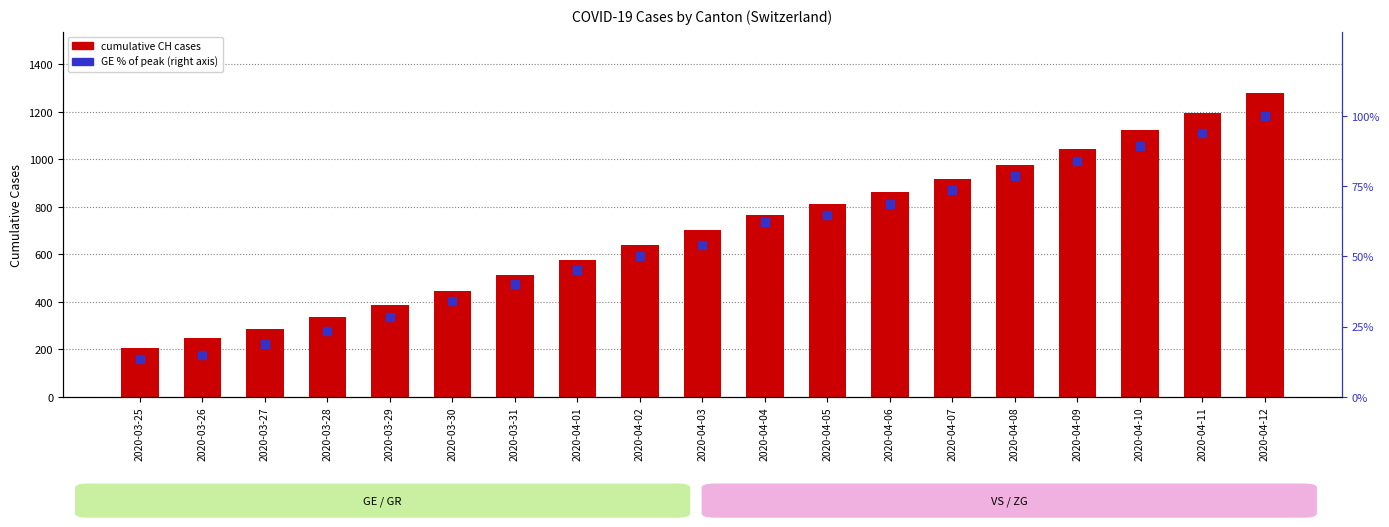

Which series contains the highest Y value?

cumulative CH cases